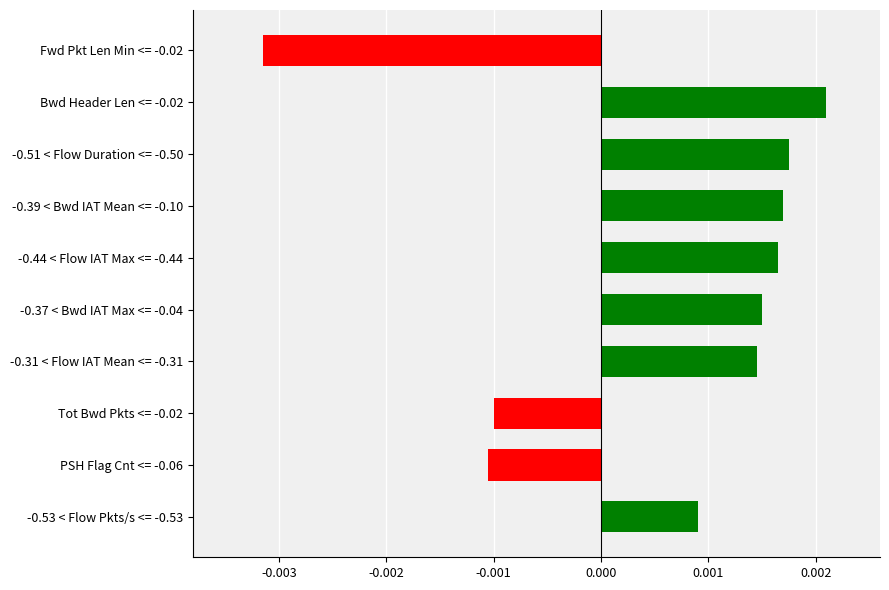

Are the bars grouped side by side (vs. stacked)?

No